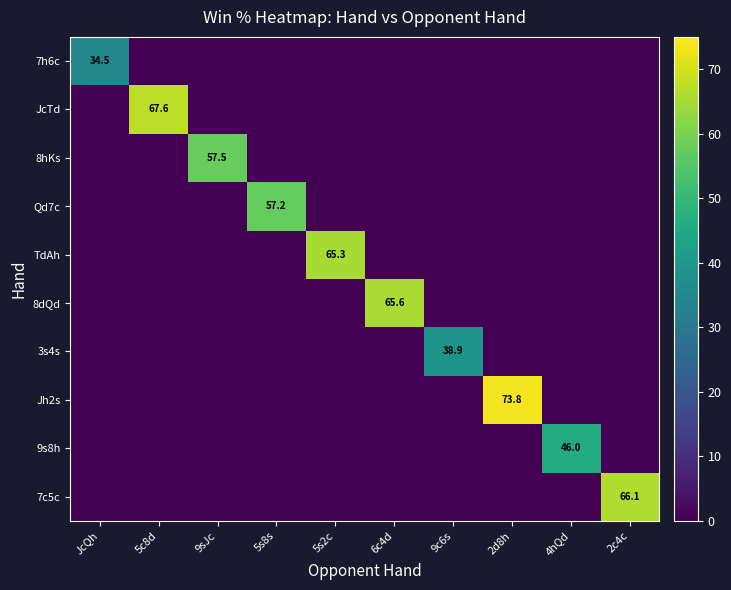

The TdAh series shows 113.1 at 5s2c. True or false?

False